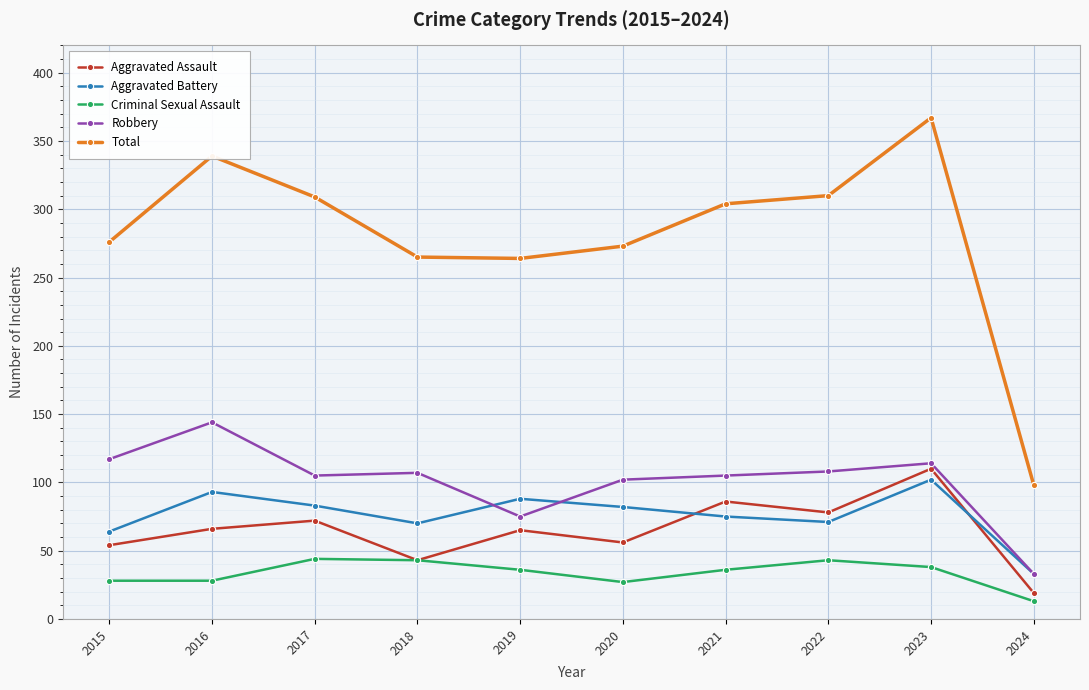

Which series has the largest range (max minus min)?

Total